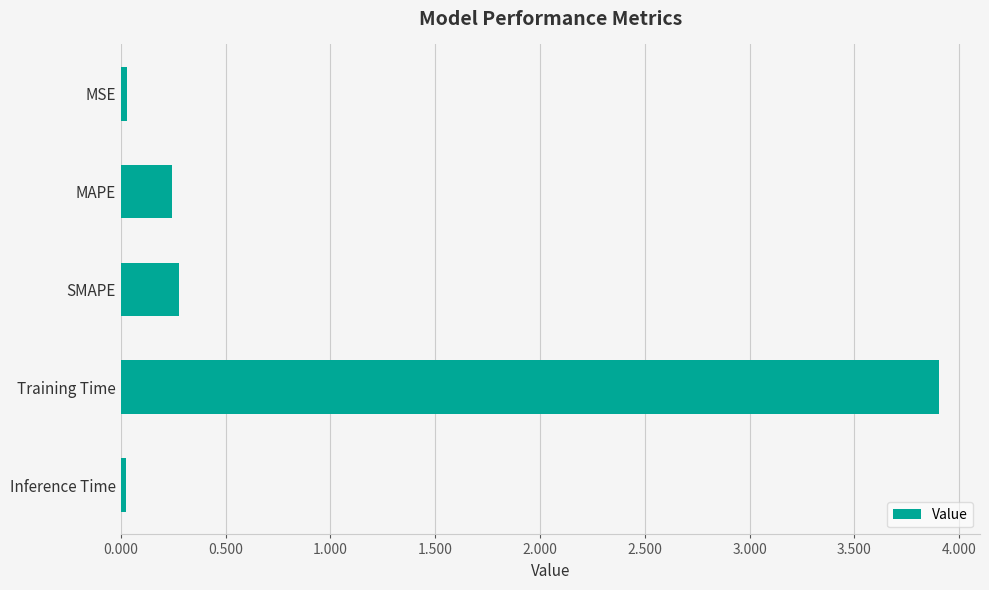

At which category does the chart reach its peak across all series?

Training Time